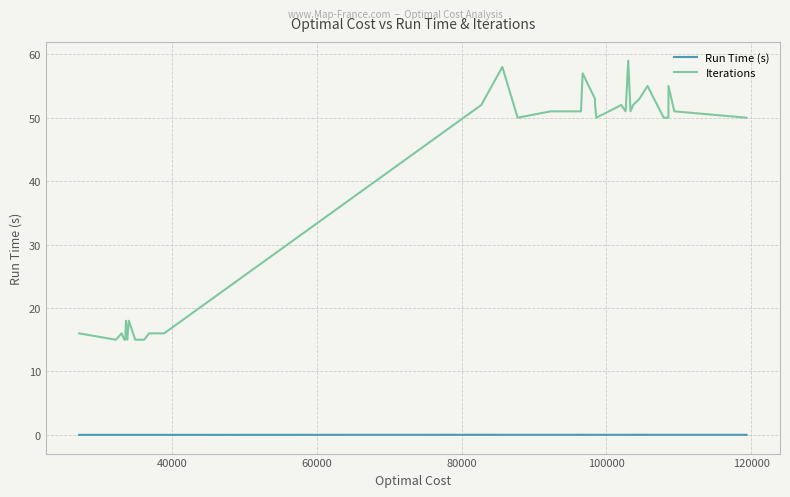

True or false: Iterations and Run Time (s) intersect in this chart.

False